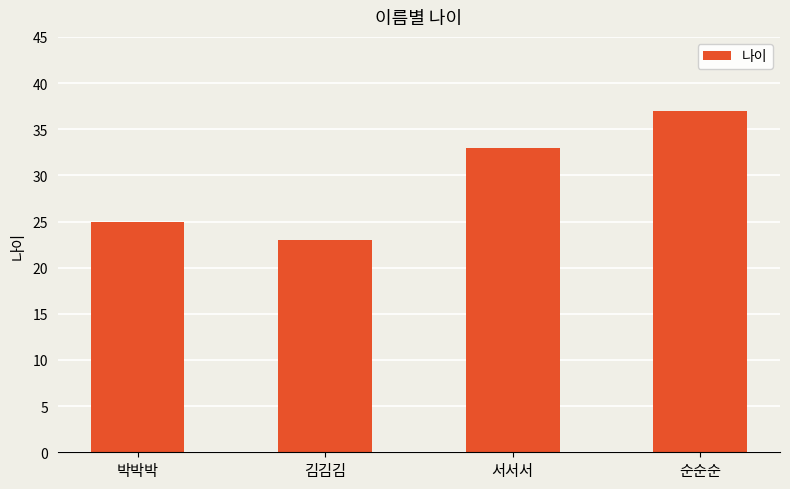

List the labels in order of value, smallest first.

김김김, 박박박, 서서서, 순순순